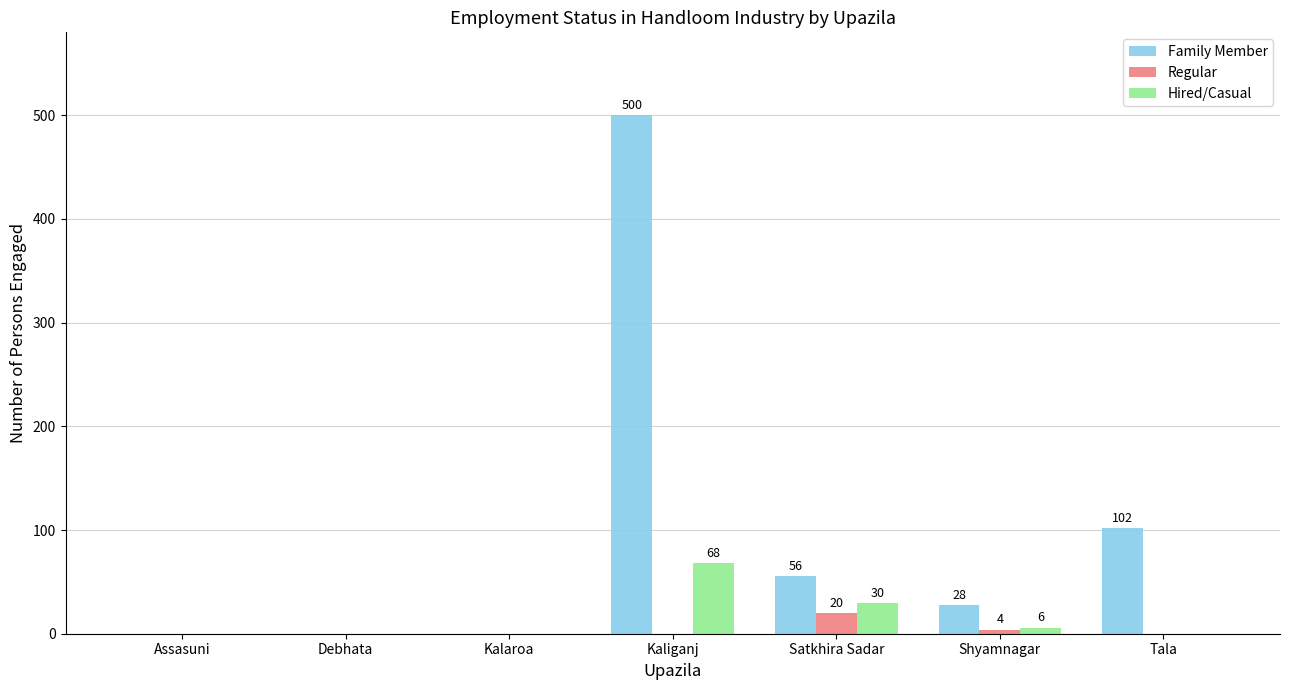

Which label corresponds to the largest value in the chart?

Kaliganj